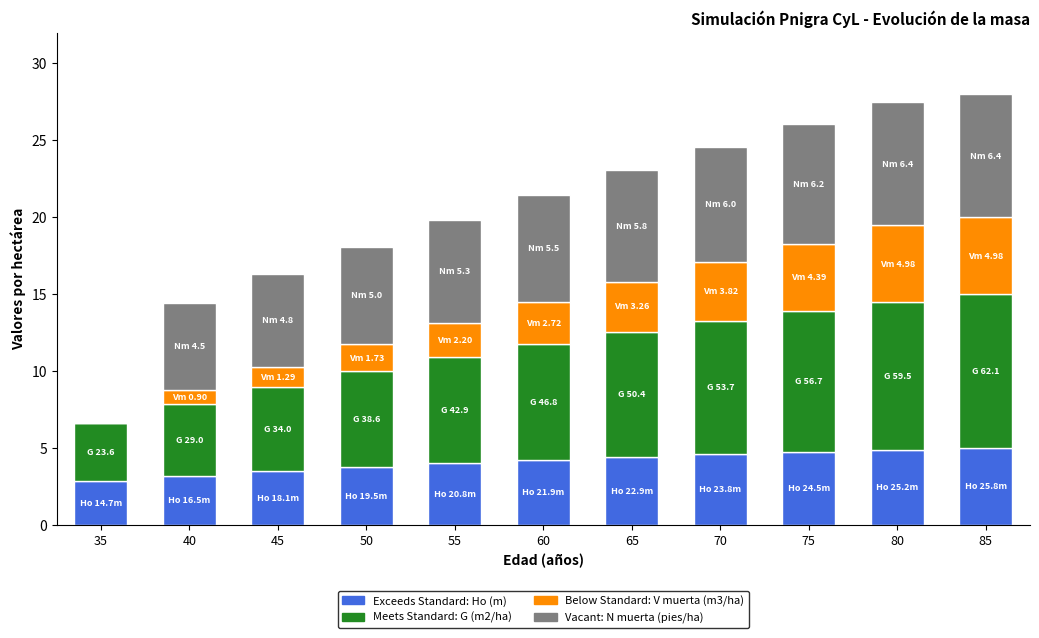

What is the total value across all series at 75?

26.1